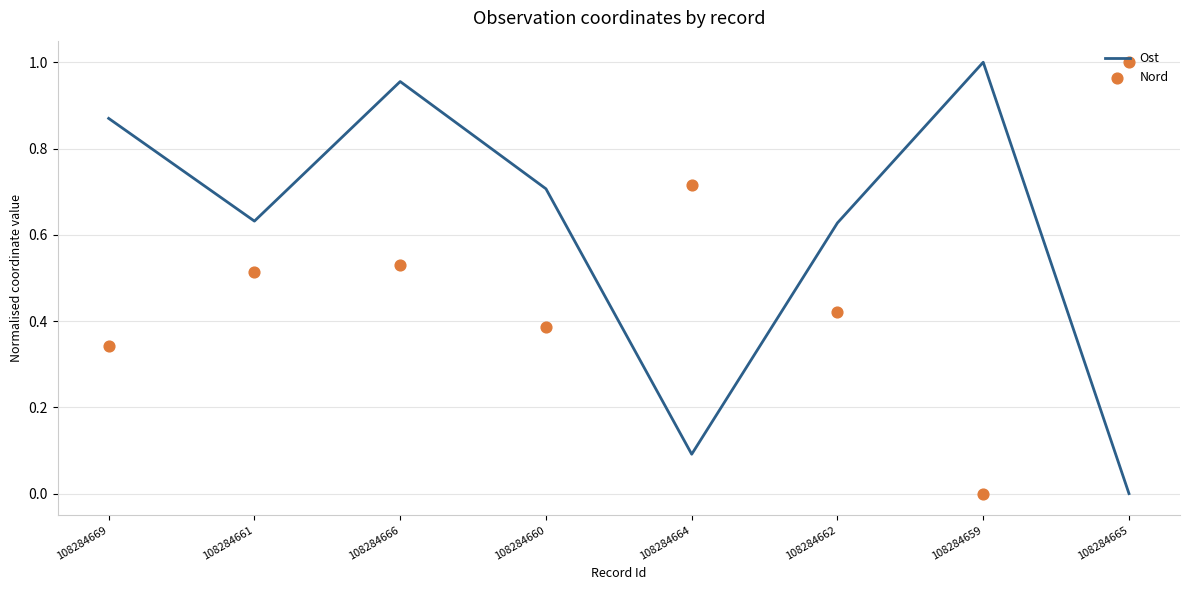

At how many categories does at least one series exceed 0?

8